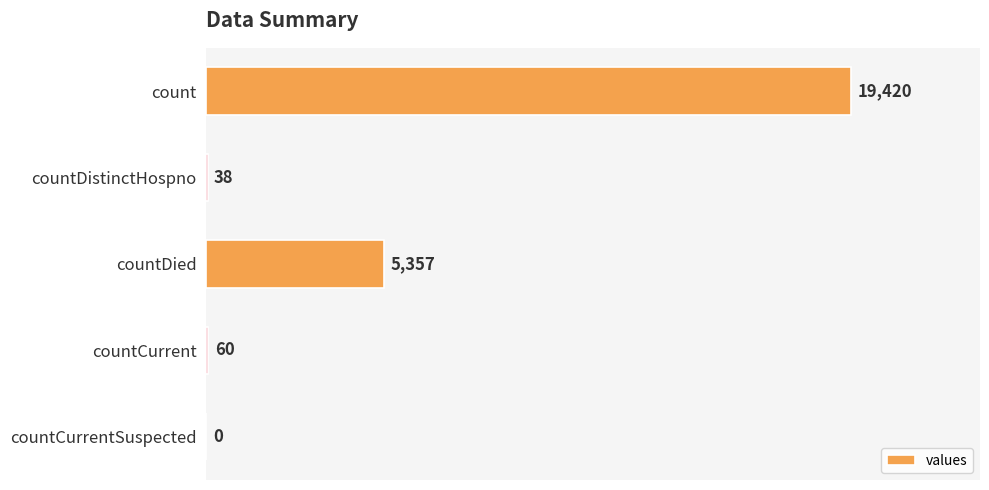

Reading bottom to top, transcribe all the data shown in this chart.

countCurrentSuspected=0	countCurrent=60	countDied=5357	countDistinctHospno=38	count=19420